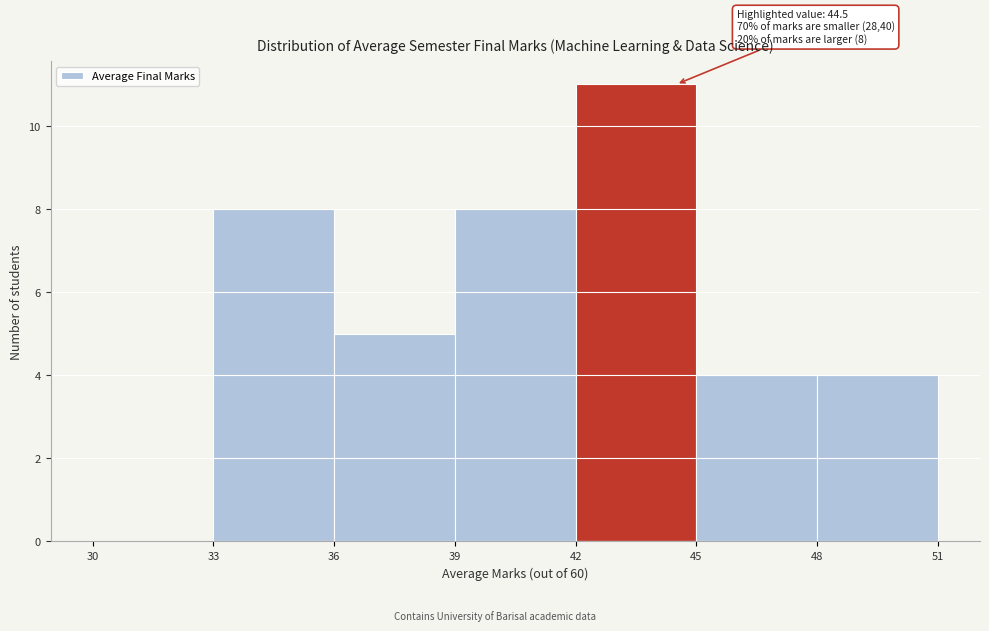

Which range on the x-axis has the tallest bar?

42 to 45